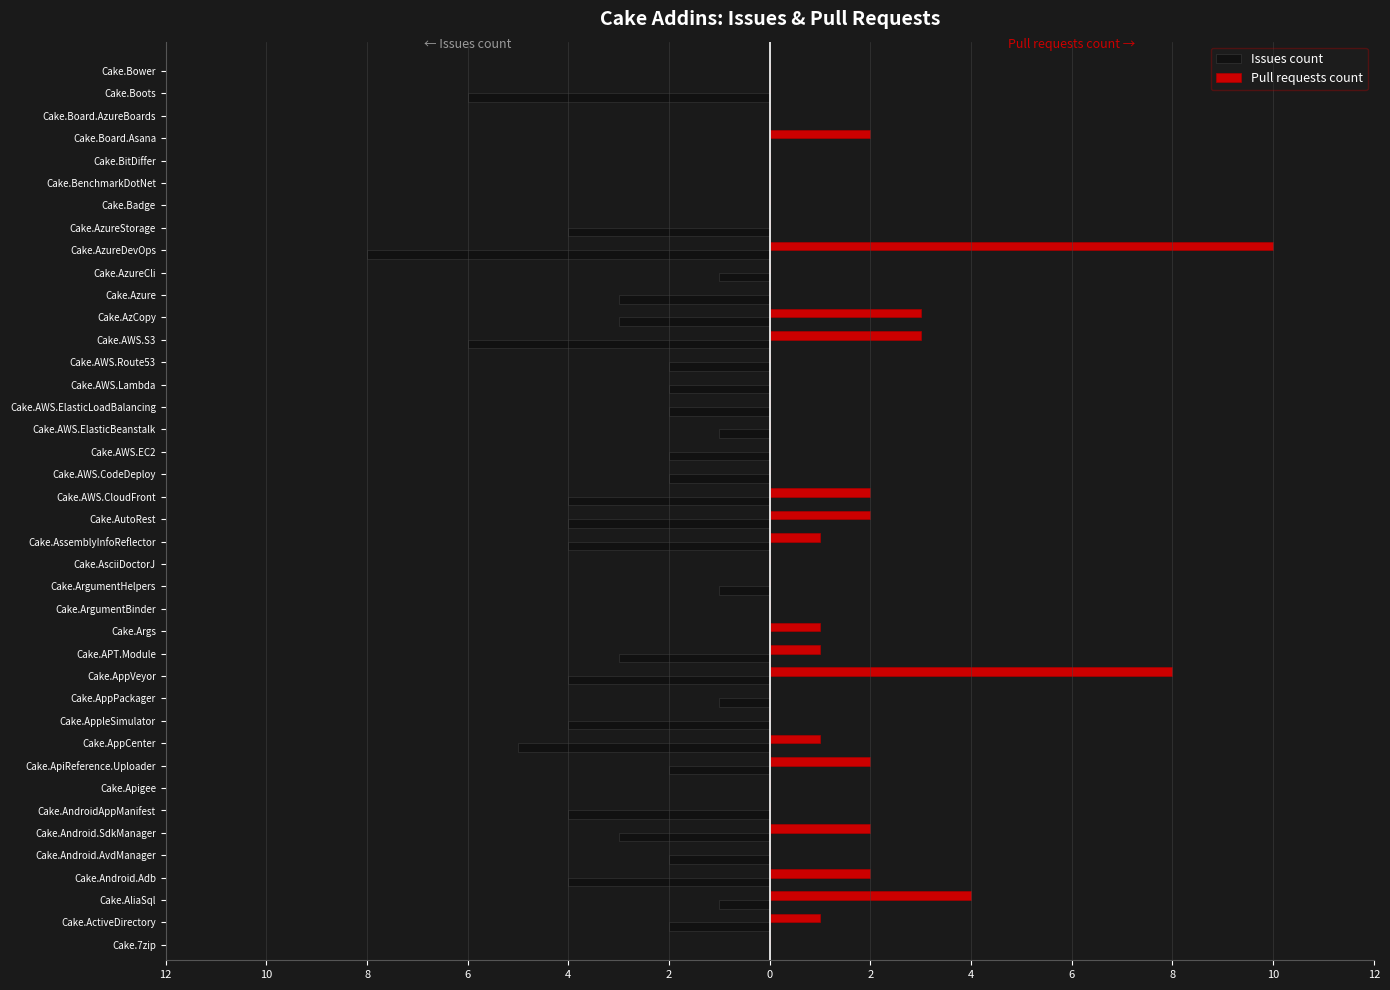

What are all the series names shown in the legend?

Issues count, Pull requests count